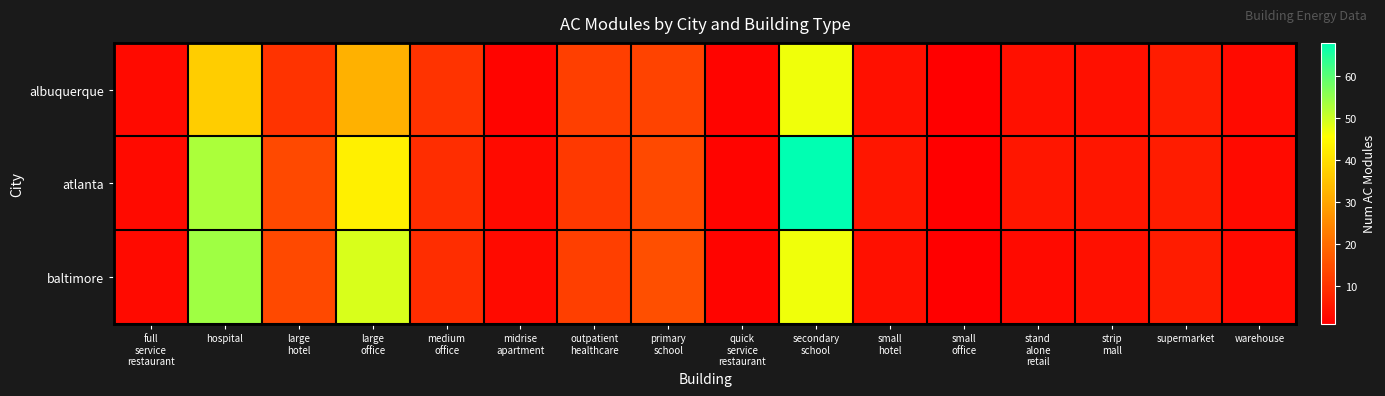

At how many categories does at least one series exceed 50?

2